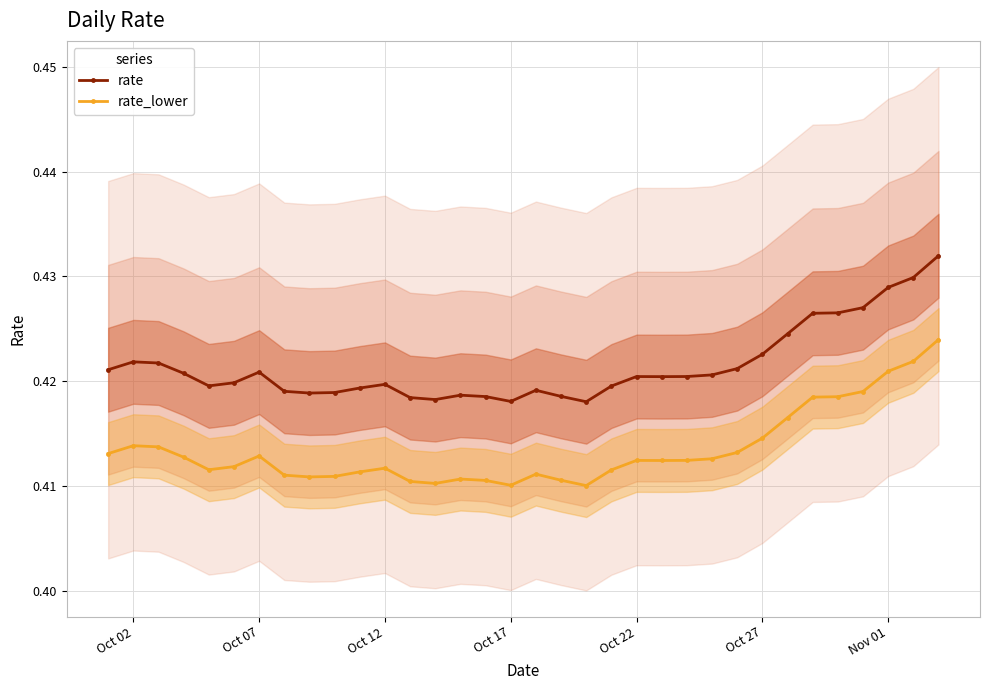

What is the maximum value for rate_lower?

0.4